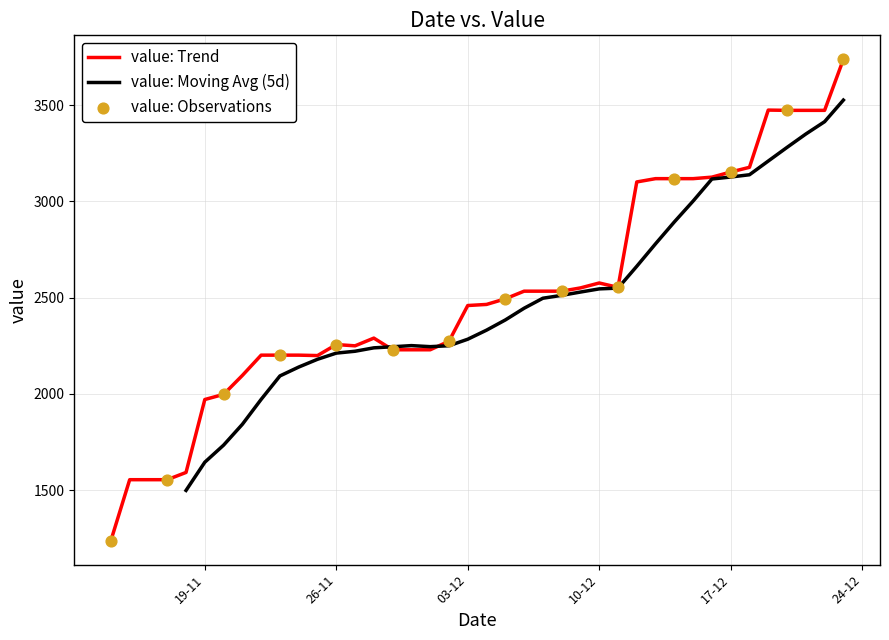

What is the change in value from 23-11-2019 to 25-11-2019?

-2.2